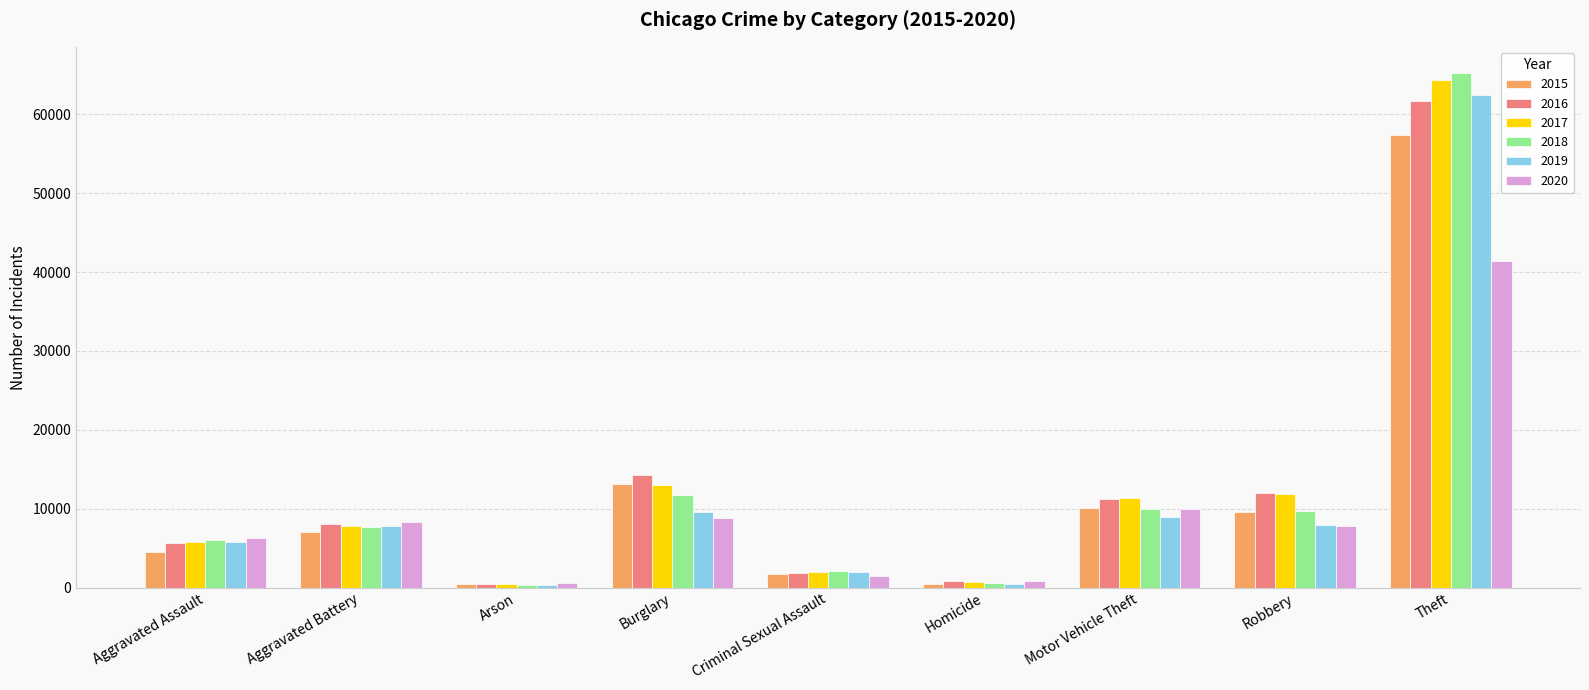

What is the total value across all series at Aggravated Assault?

34094